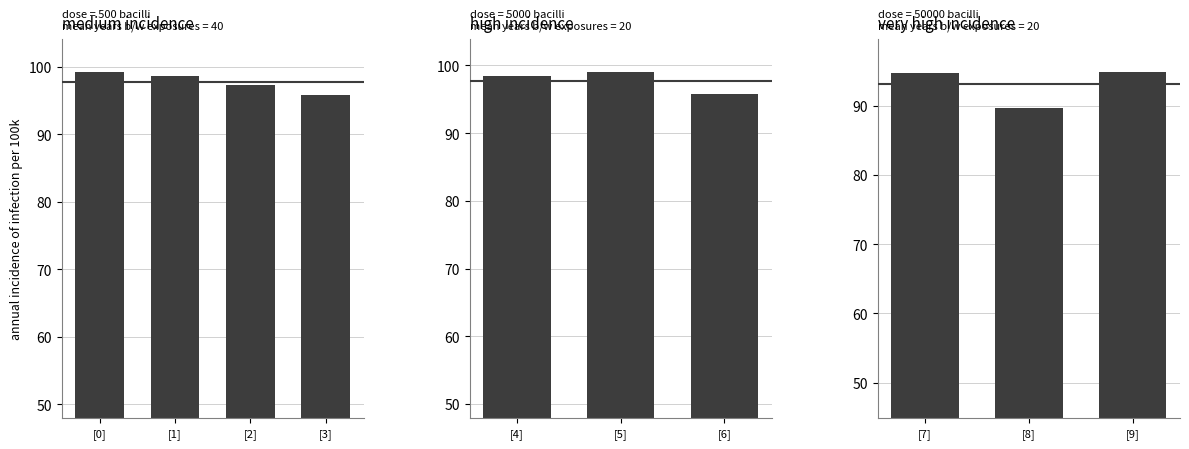

Are the bars horizontal?

No